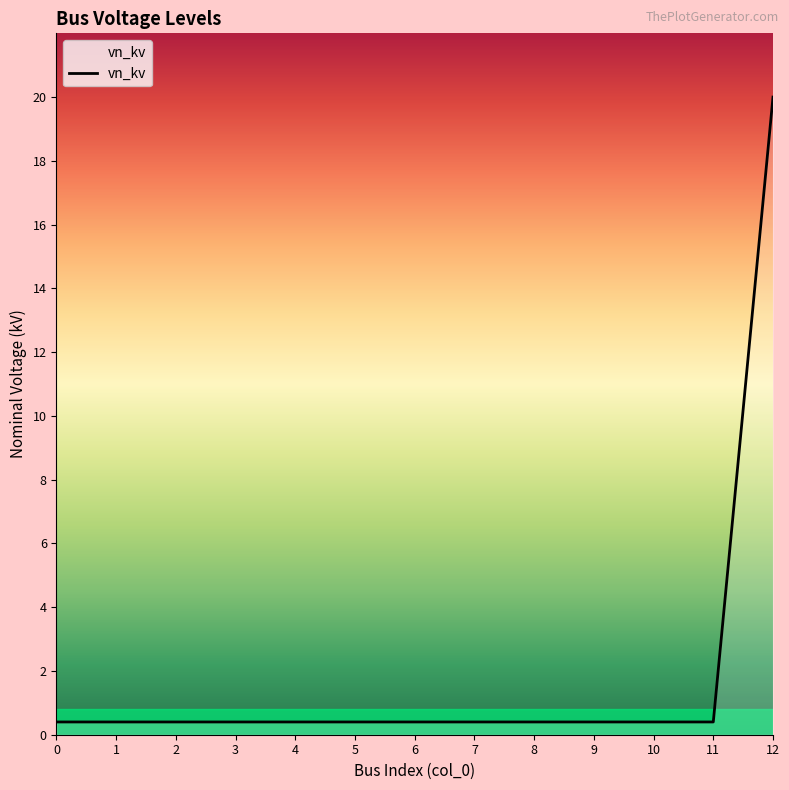

What is the difference between the maximum and minimum values?

19.6